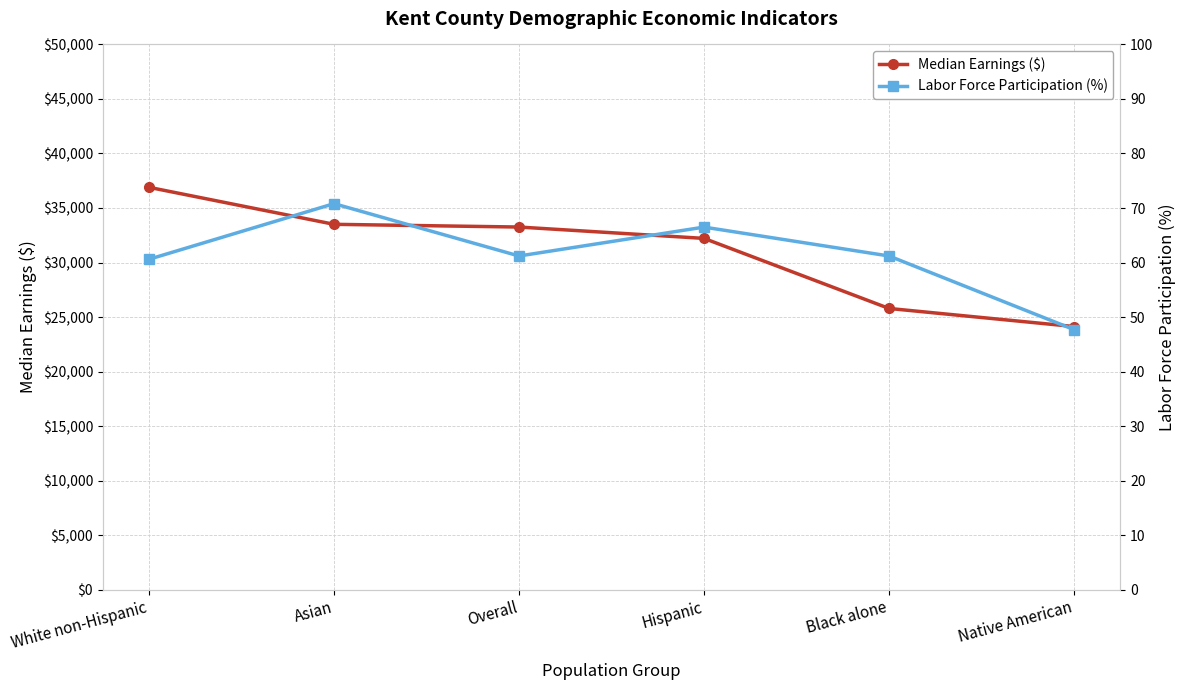

What is the sum of all Labor Force Participation (%) values?

368.0